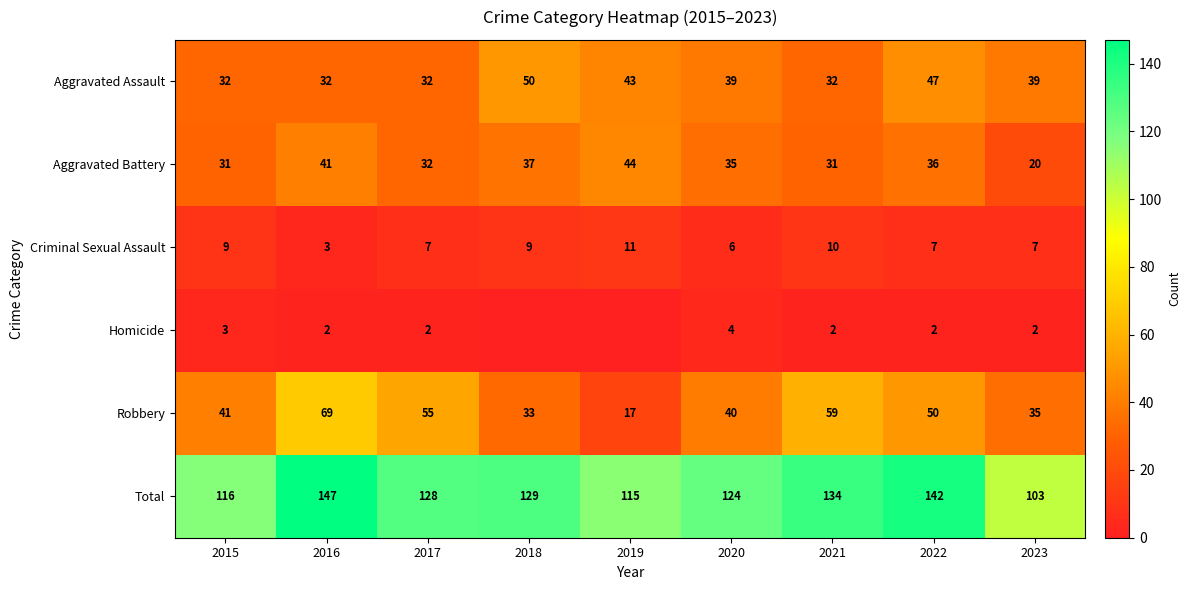

What is the difference between the second highest and minimum values in the Criminal Sexual Assault series?

7